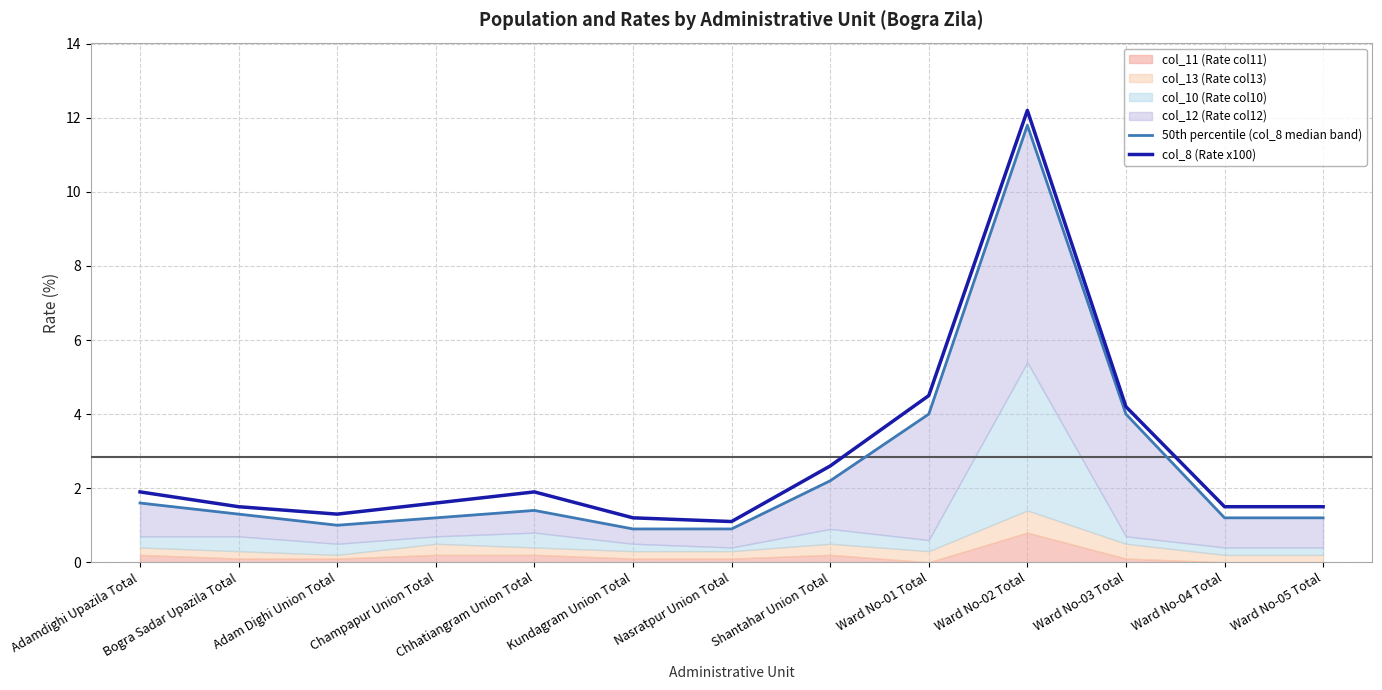

Is the value of col_8 (Rate x100) at Champapur Union Total greater than the value of 50th percentile (col_8 median band) at Ward No-01 Total?

No